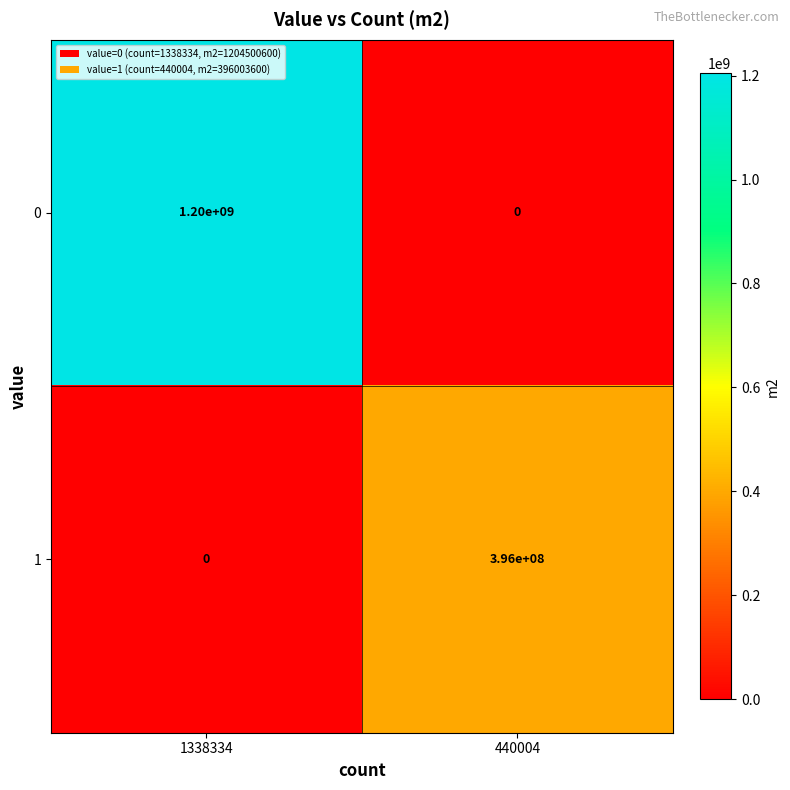

At which label is 1 closest to 198000000?

1338334